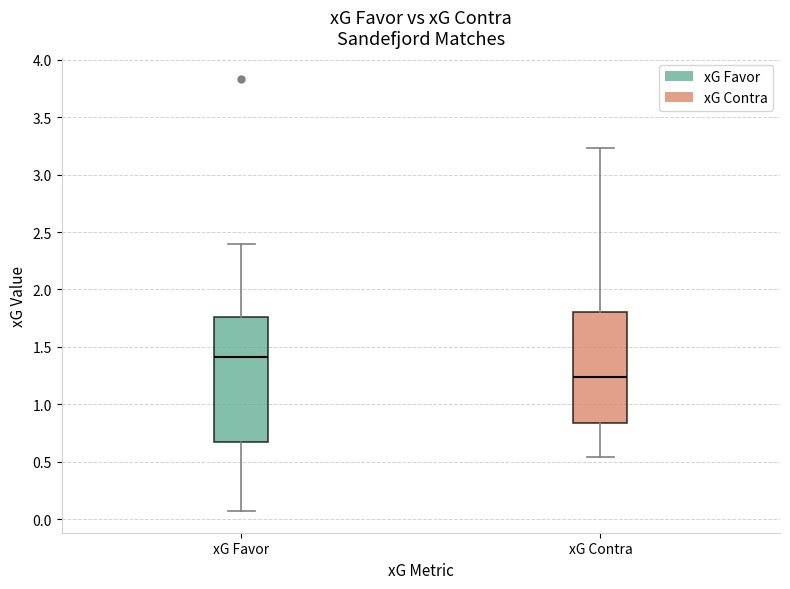

Which box is the tallest, from its lower edge to its upper edge?

xG Favor